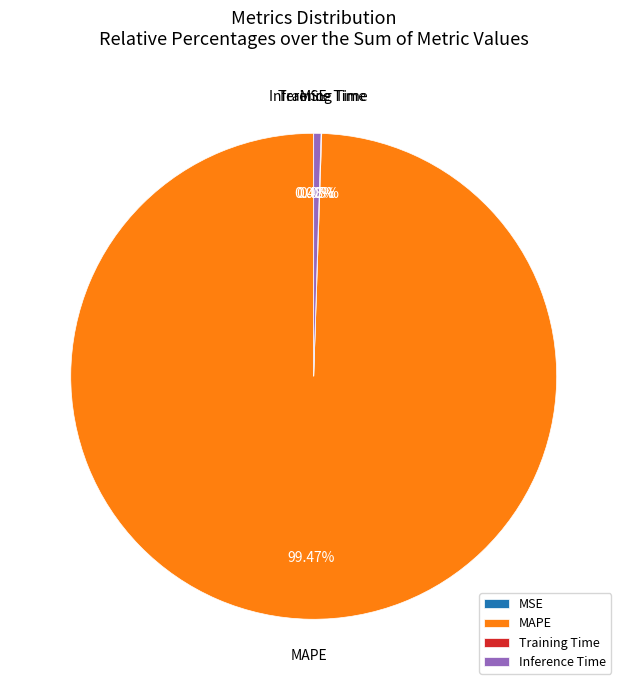

Does MAPE account for over 50% of the chart?

Yes